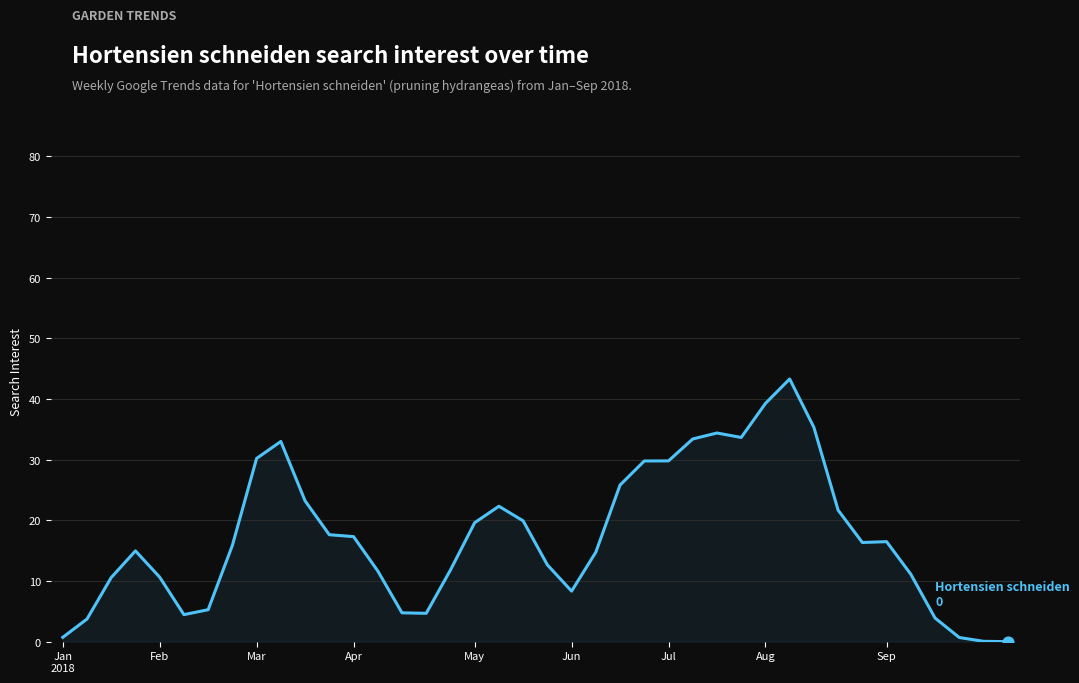

What is the difference between the maximum and minimum values?

43.3